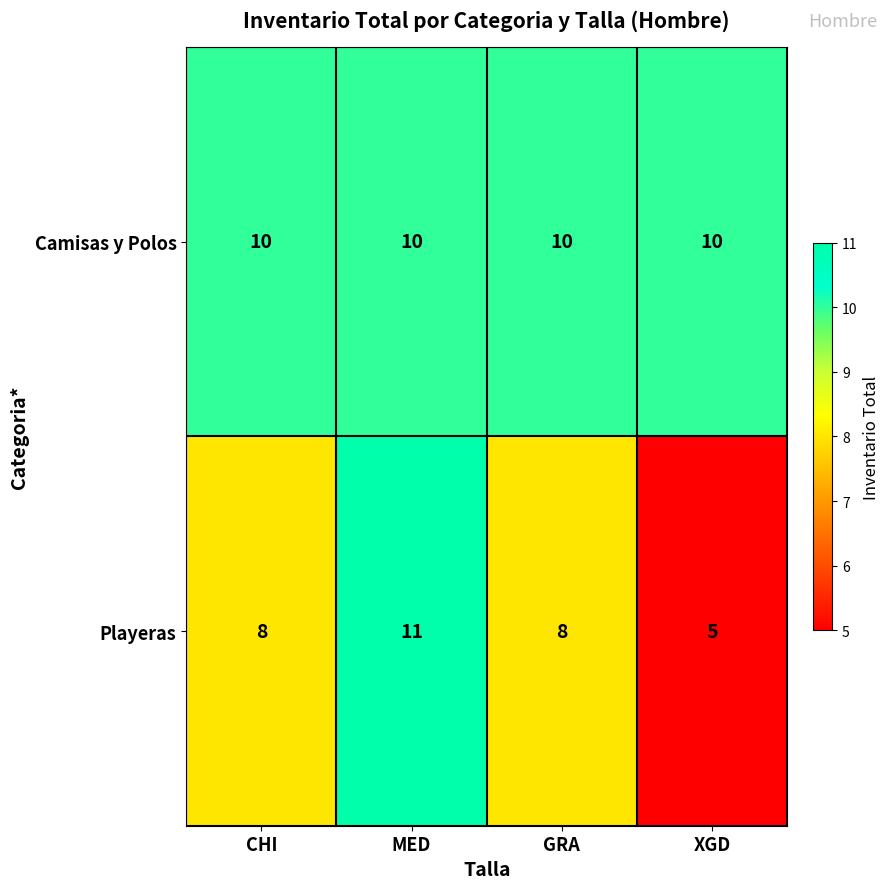

What is the average value of the Playeras series?

8